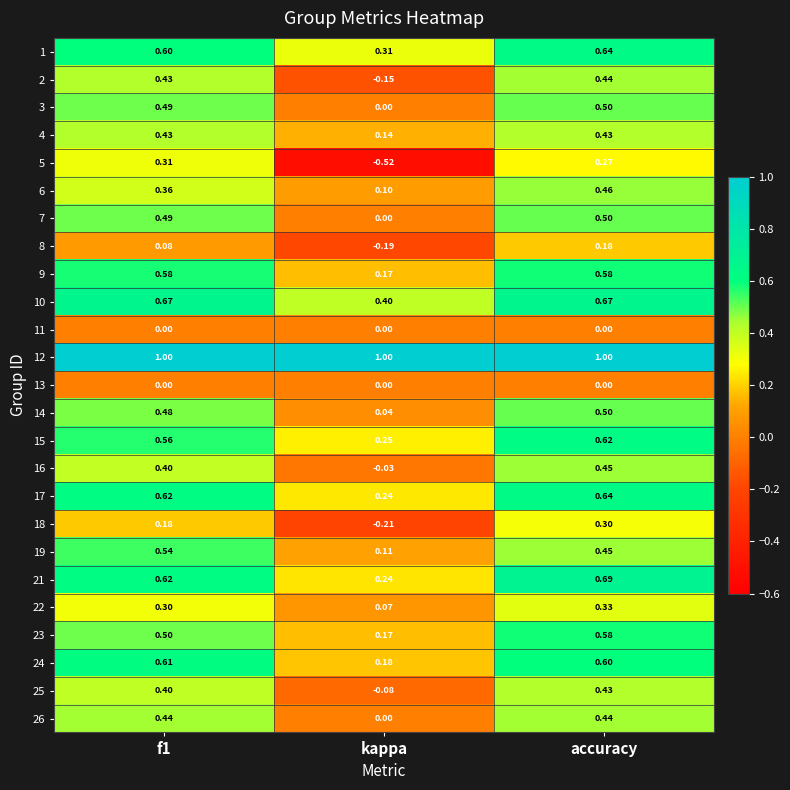

Which series has the largest total across all categories?

12